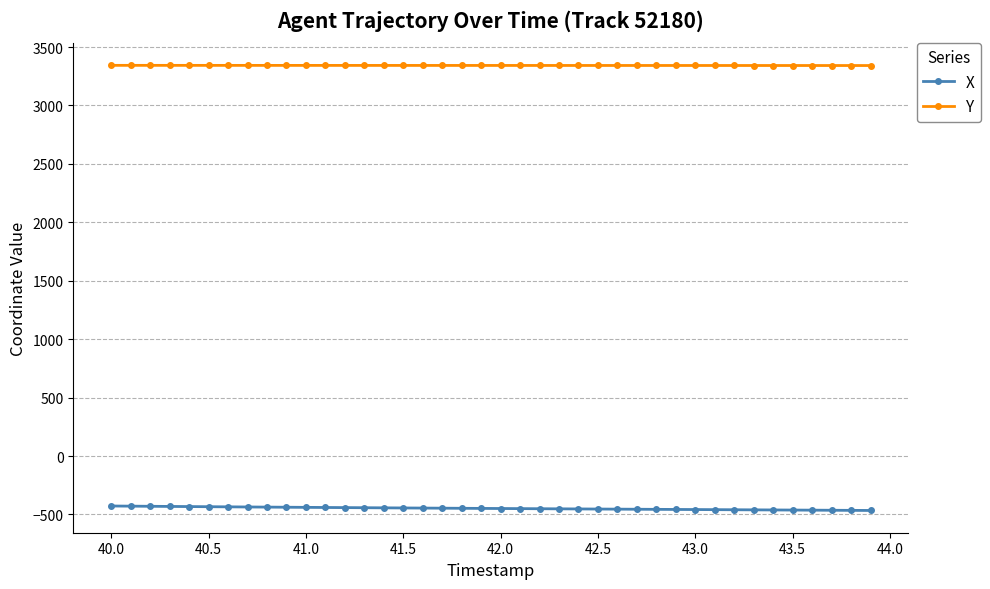

What is the minimum value shown in the chart?

-465.5